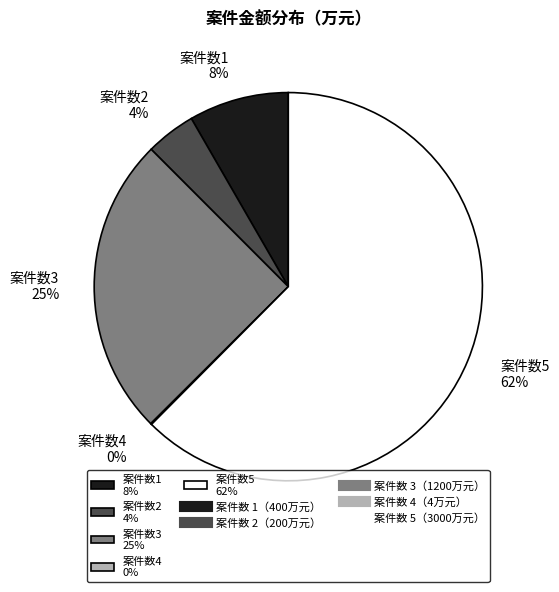

What is the ratio of the value at 案件数5 62% to the value at 案件数3 25%?

2.5